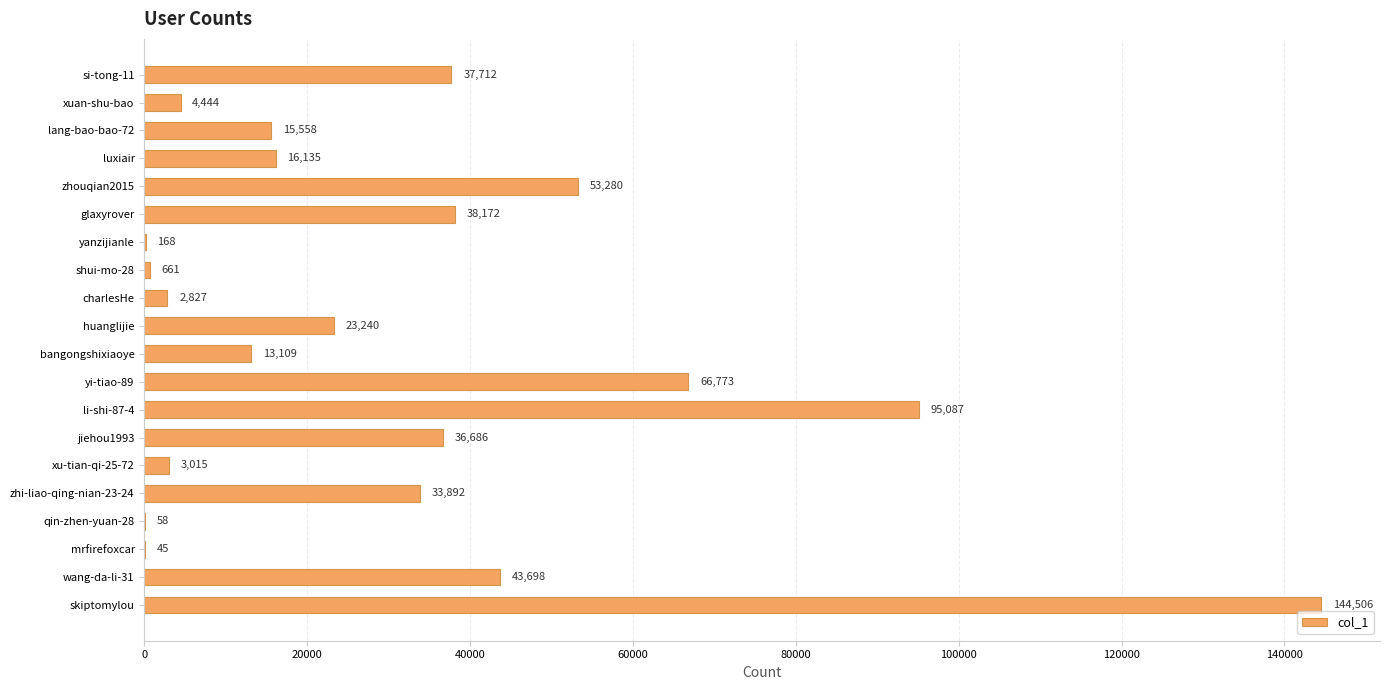

Where is the data nearest to the value 72275?

yi-tiao-89